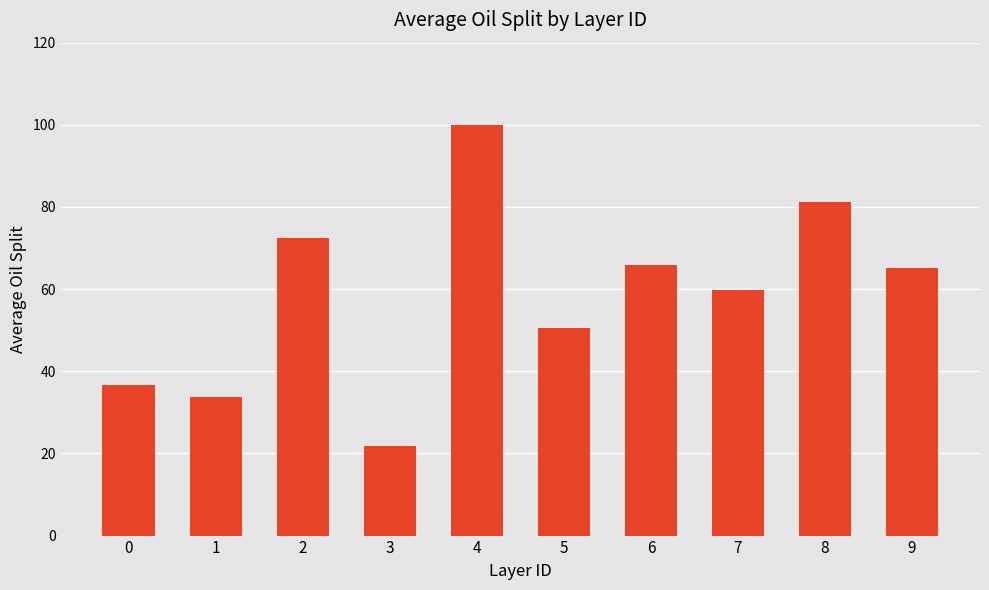

Read the value at 6.

65.9